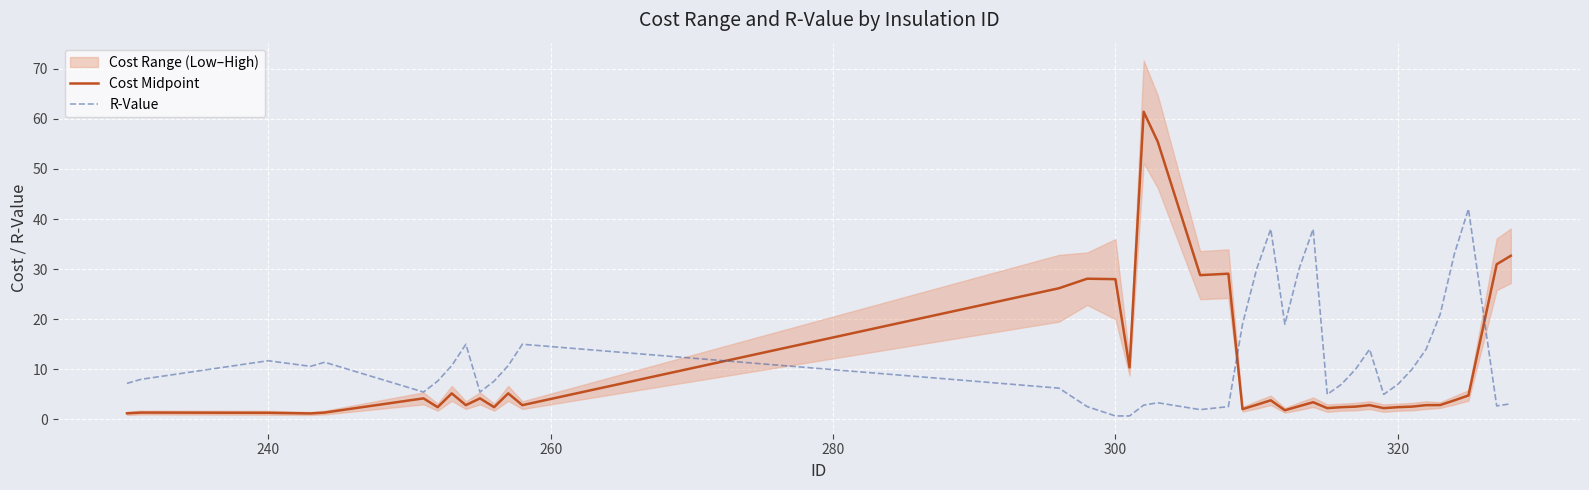

What is the sum of all R-Value values?

495.4